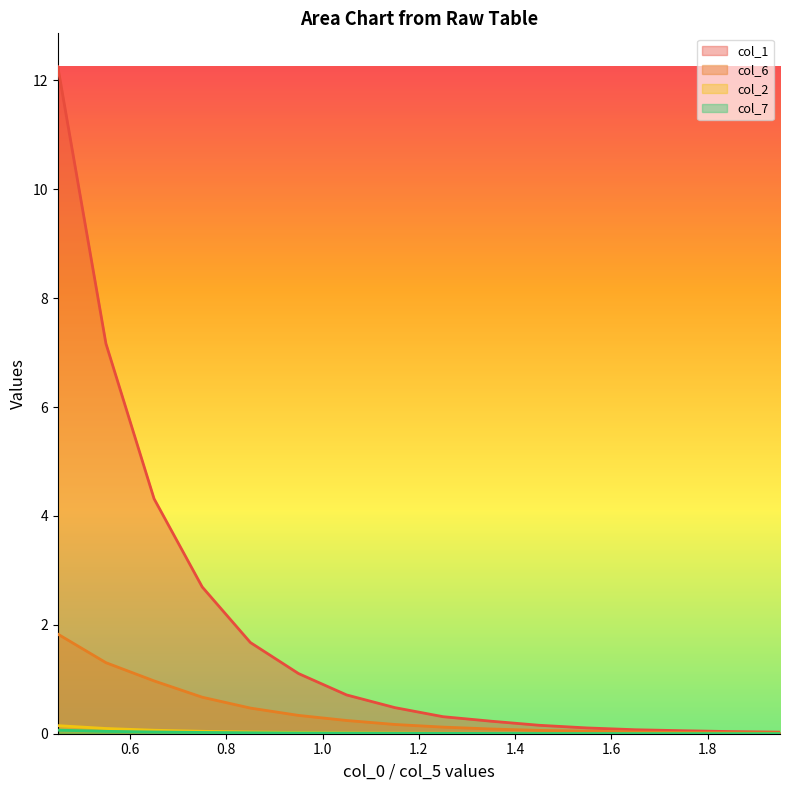

What is the highest value of the col_6 series?

1.8